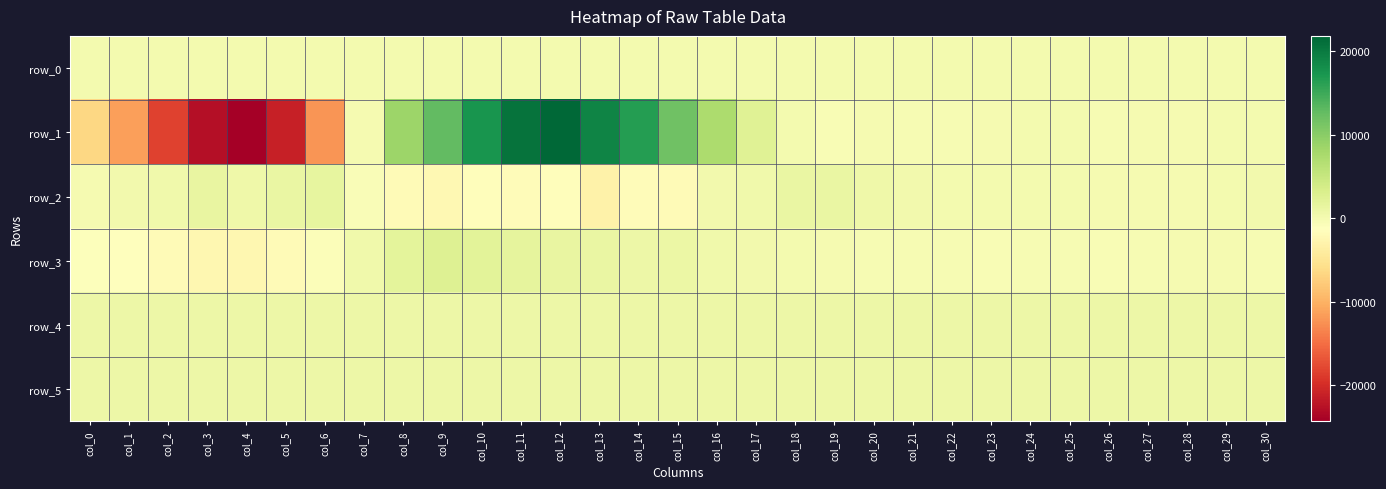

What is the total value across all series at col_0?

-5743.1